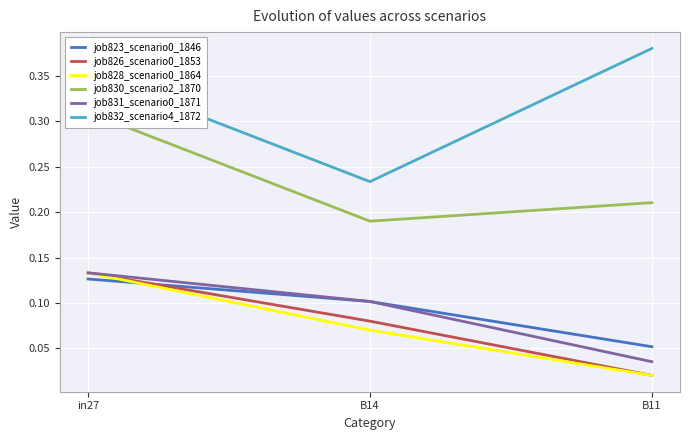

What is the total value across all series at in27?

1.2